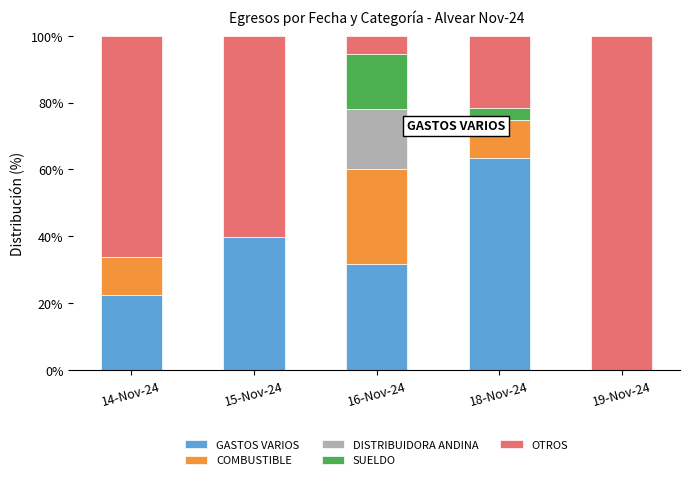

At how many categories does at least one series exceed 42?

4